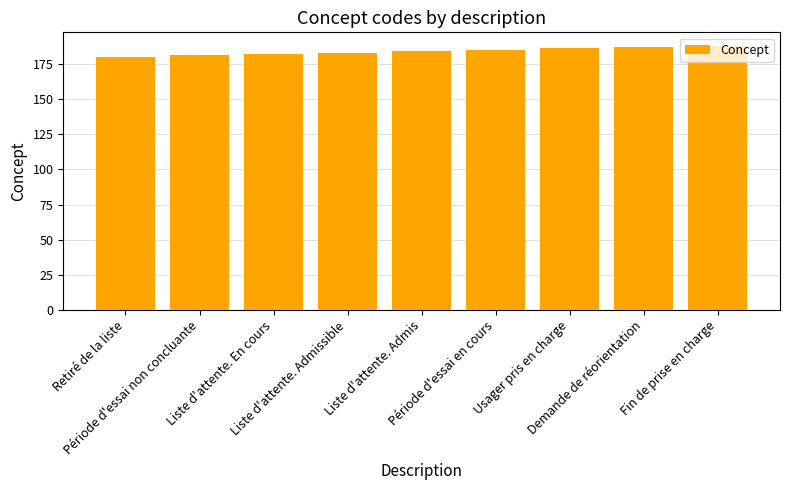

What is the difference between the second highest and minimum values?

7